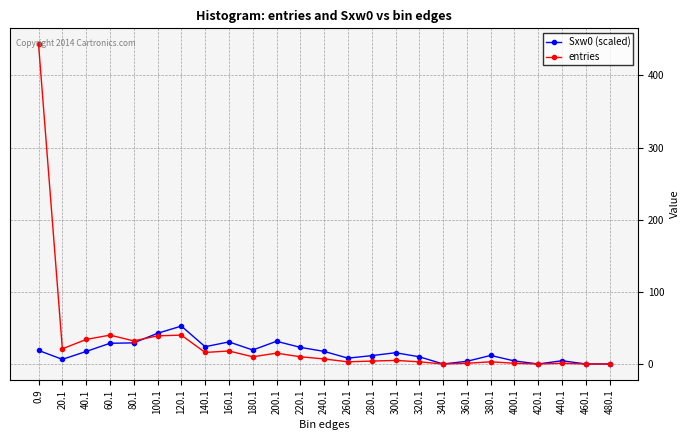

What is the label of the 23rd point from the right?

40.1